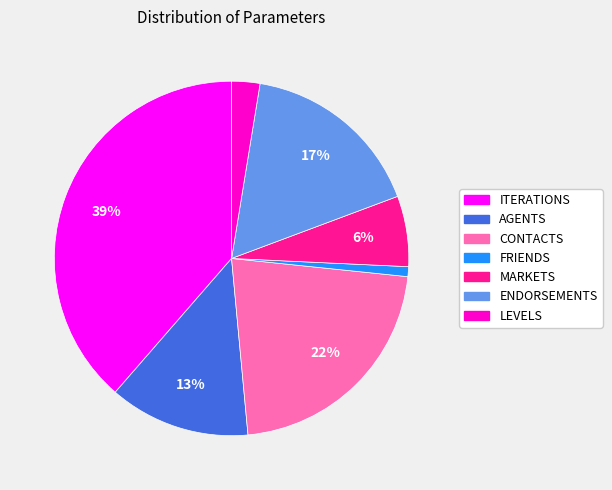

Does MARKETS account for over 50% of the chart?

No